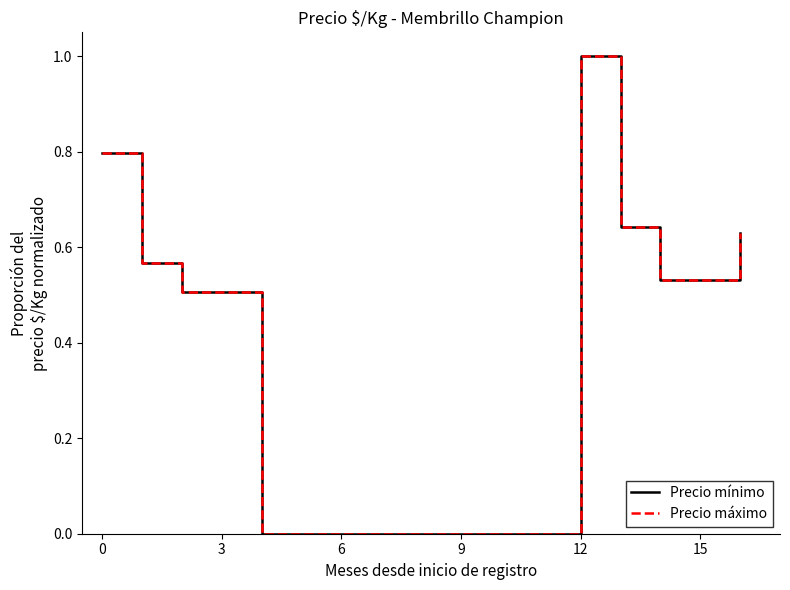

Is this an area chart (filled region under the line)?

No